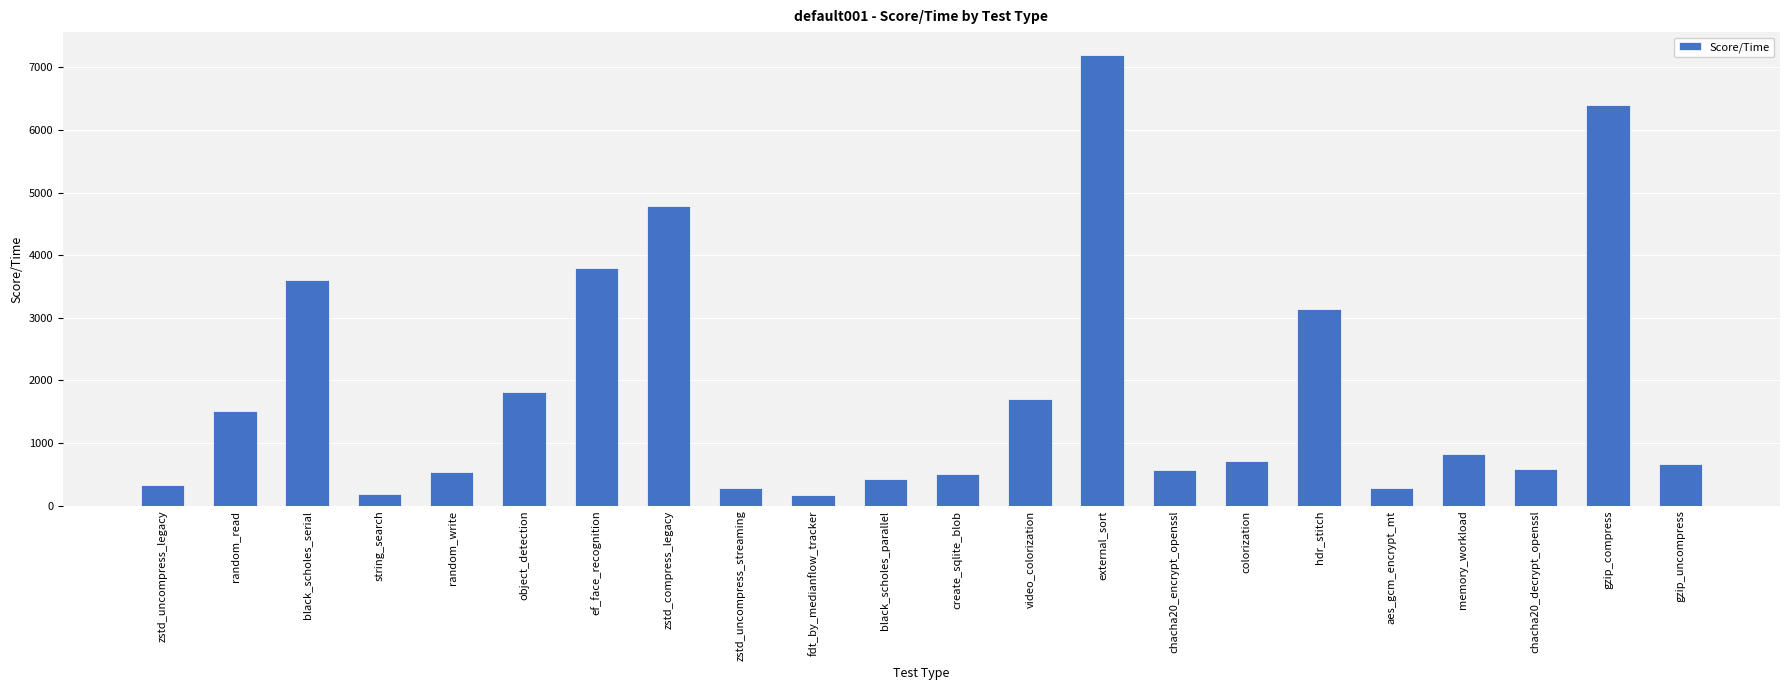

True or false: the data shows 879 at create_sqlite_blob.

False